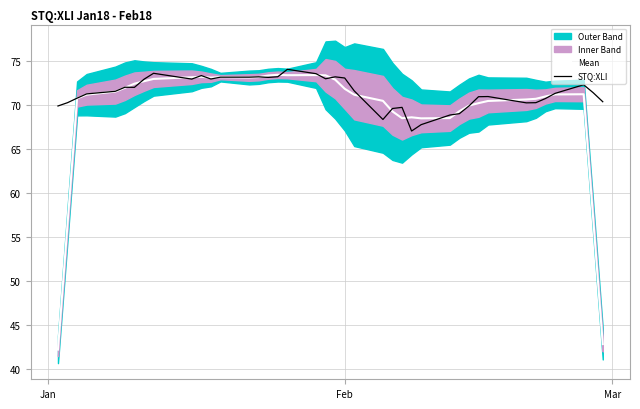

What is the highest value of the STQ:XLI series?

74.1